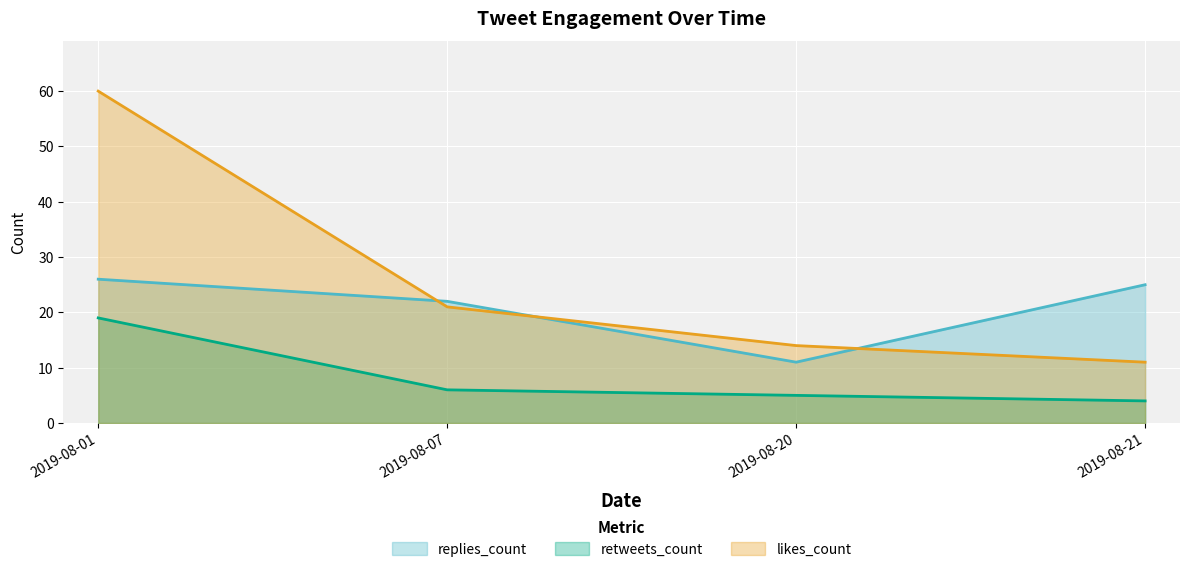

Which series ends up on top after the final intersection of likes_count and replies_count?

replies_count